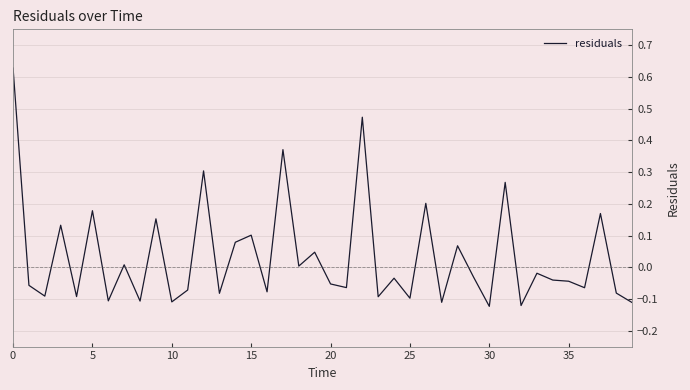

What is the difference between the maximum and minimum values?

0.8